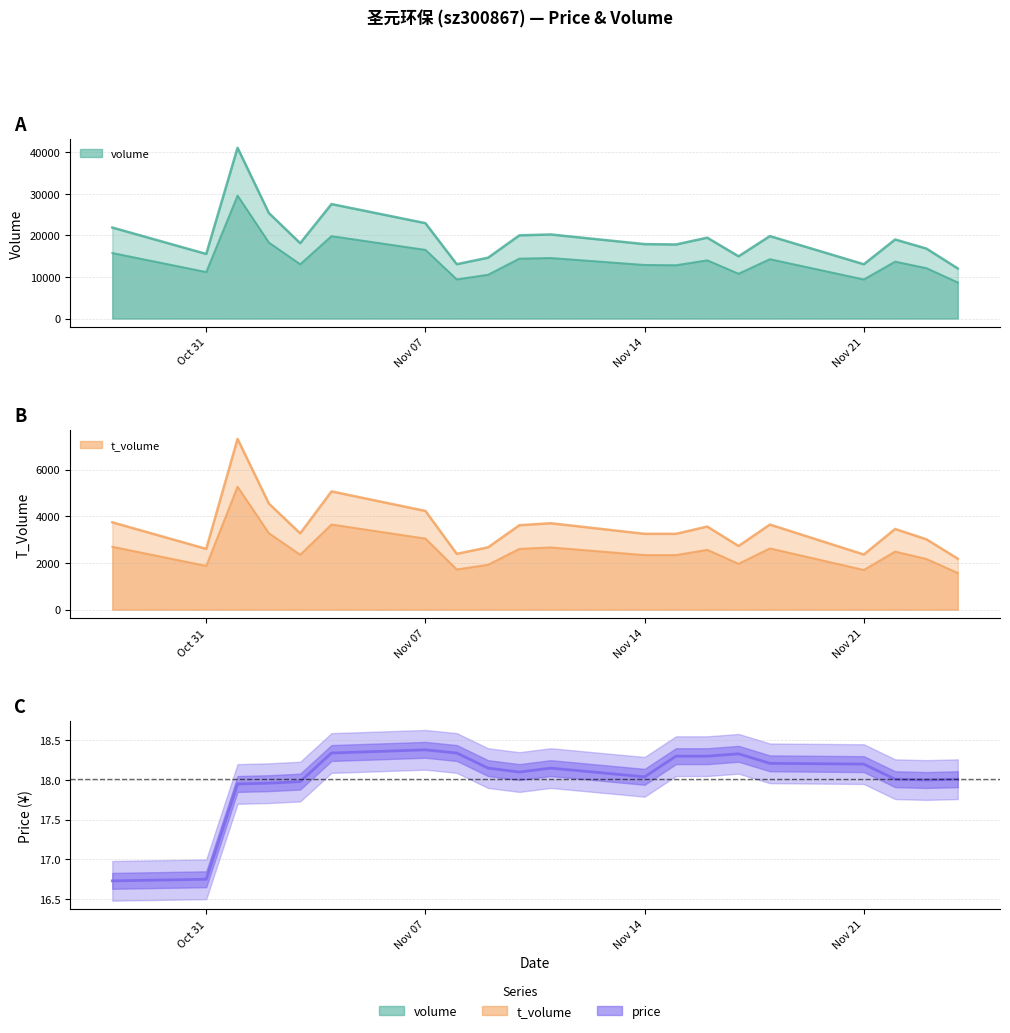

True or false: the data shows 9.9 at Nov 07.

False